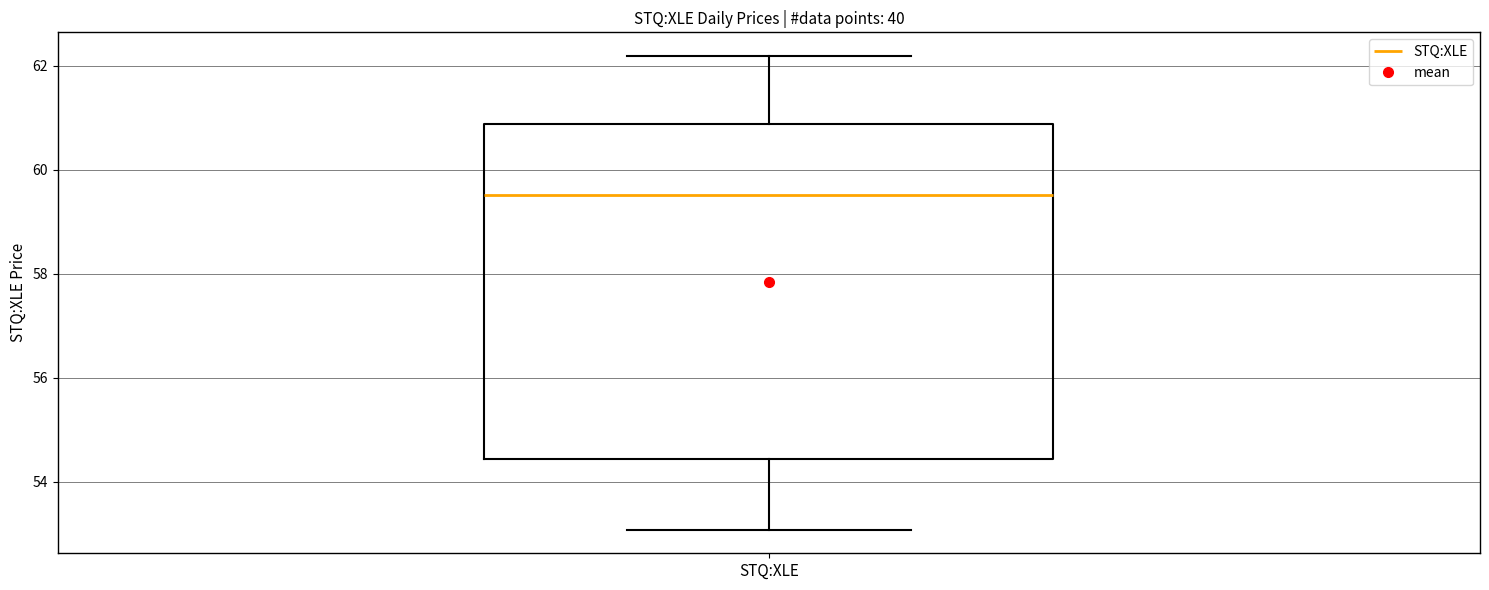

Read this box plot against the y-axis: the position of the median line, the range covered by the box, and the ends of both whiskers. The values are not printed on the chart, so give them approximately, as read against the axis.

median 59.6, box 54.4 to 60.8, whiskers 53.0 to 62.2